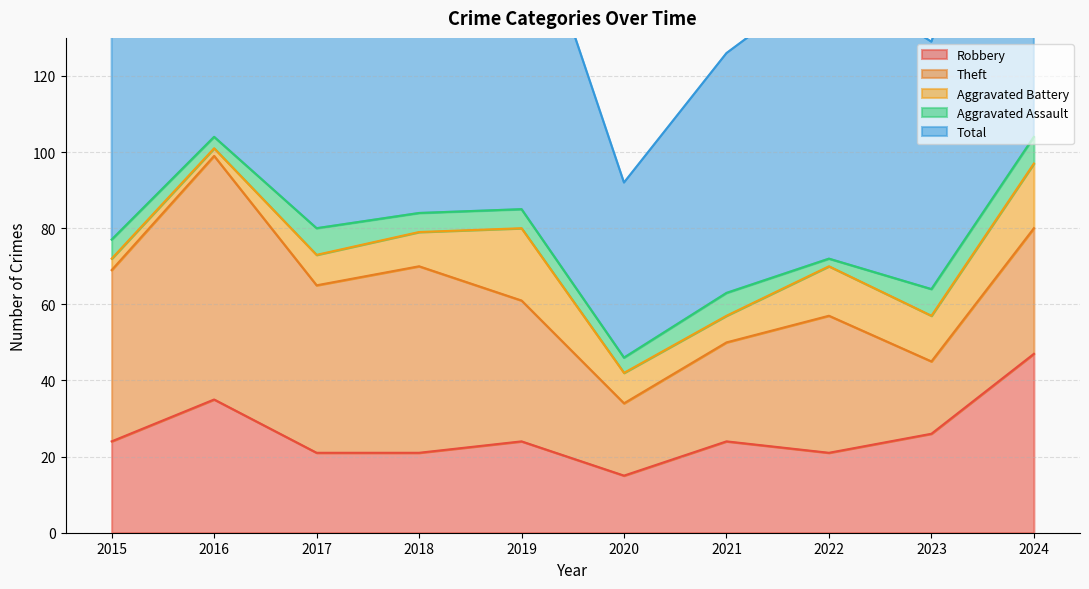

What is the total value across all series at 2017?

160